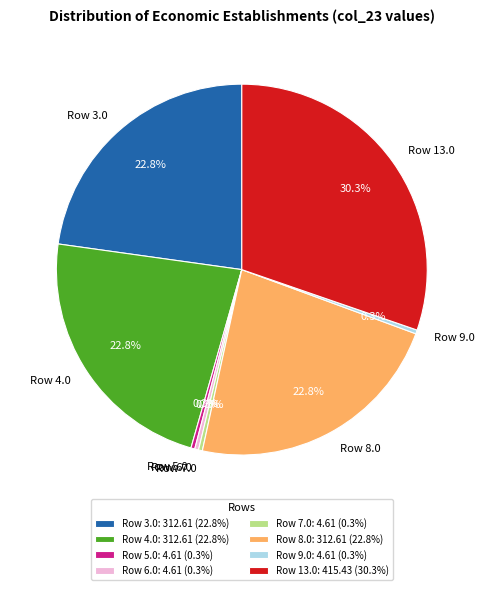

Does Row 8.0 account for over 50% of the chart?

No